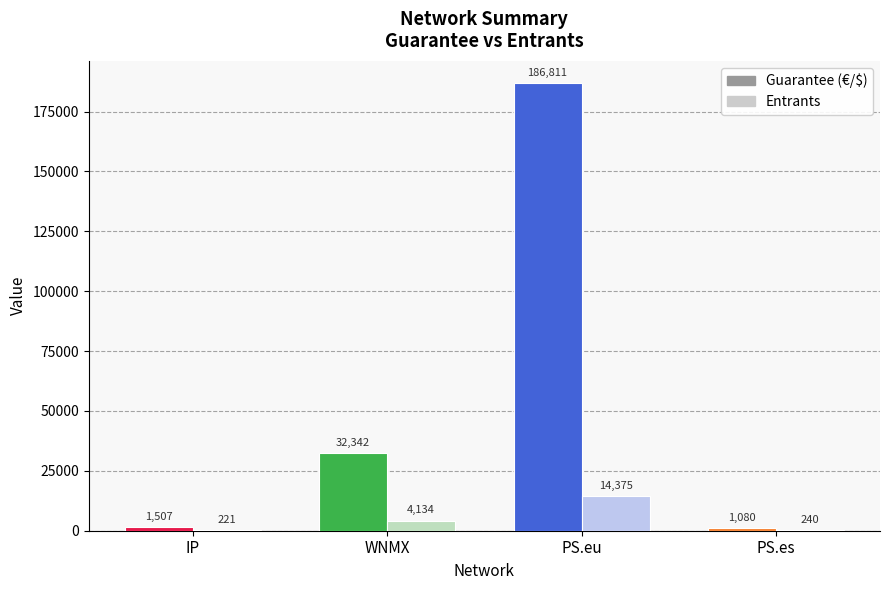

What is the sum of all Guarantee (€/$) values?

221740